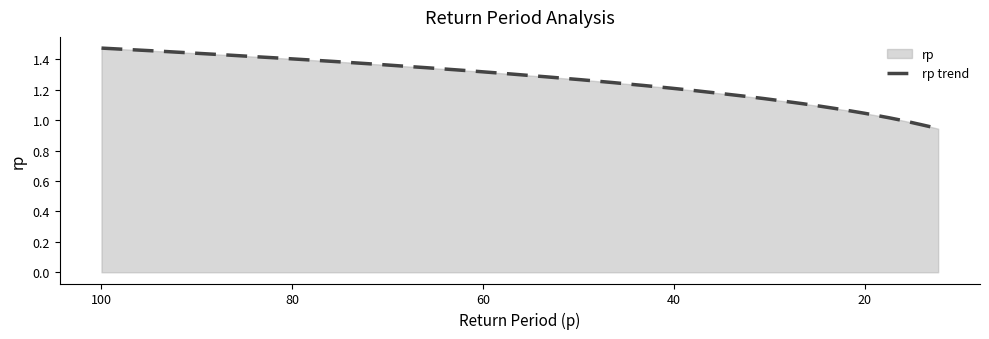

Reading right to left, list all the values displayed in this chart.

0.9	1.0	1.0	1.0	1.0	1.0	1.0	1.0	1.0	1.0	1.1	1.1	1.1	1.1	1.1	1.1	1.1	1.1	1.2	1.2	1.2	1.2	1.2	1.2	1.2	1.2	1.3	1.3	1.3	1.3	1.3	1.3	1.4	1.4	1.4	1.4	1.4	1.4	1.5	1.5